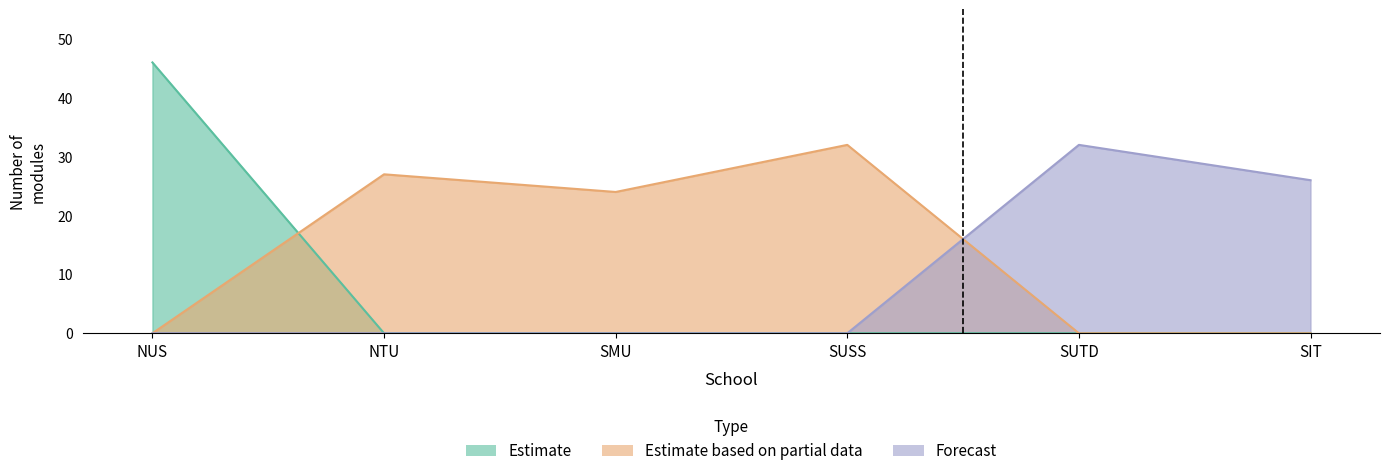

Which category has the highest value in the Estimate series?

NUS